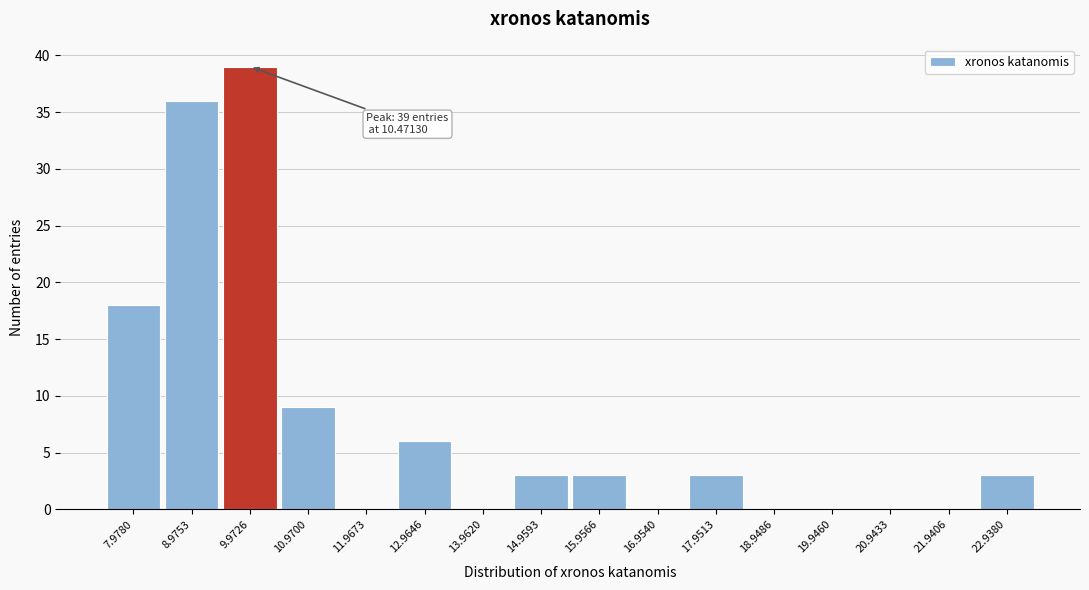

Reading left to right, what are all the values shown in this chart?

7.9780=18	8.9753=36	9.9726=39	10.9700=9	11.9673=0	12.9646=6	13.9620=0	14.9593=3	15.9566=3	16.9540=0	17.9513=3	18.9486=0	19.9460=0	20.9433=0	21.9406=0	22.9380=3